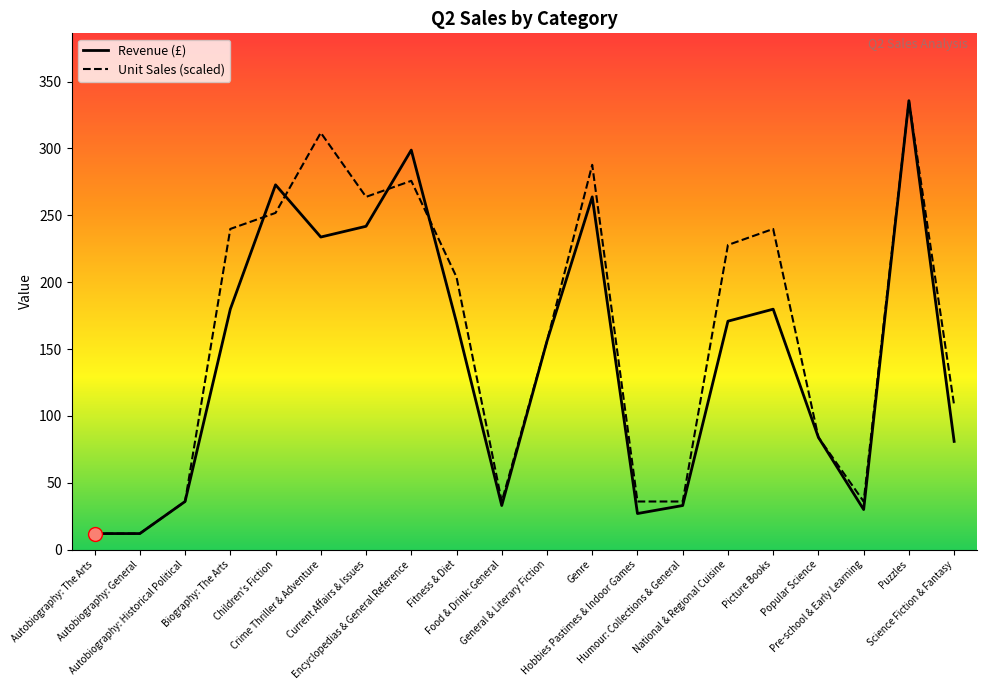

Reading left to right, transcribe all the data shown in this chart.

Unit Sales: Autobiography: The Arts=12.0	Autobiography: General=12.0	Autobiography: Historical Political=36.0	Biography: The Arts=239.8	Children's Fiction=251.8	Crime Thriller & Adventure=311.7	Current Affairs & Issues=263.8	Encyclopedias & General Reference=275.8	Fitness & Diet=203.8	Food & Drink: General=36.0	General & Literary Fiction=155.9	Genre=287.8	Hobbies Pastimes & Indoor Games=36.0	Humour: Collections & General=36.0	National & Regional Cuisine=227.8	Picture Books=239.8	Popular Science=83.9	Pre-school & Early Learning=36.0	Puzzles=335.7	Science Fiction & Fantasy=107.9
Revenue: Autobiography: The Arts=12.0	Autobiography: General=12.0	Autobiography: Historical Political=36.0	Biography: The Arts=179.8	Children's Fiction=272.8	Crime Thriller & Adventure=233.7	Current Affairs & Issues=241.8	Encyclopedias & General Reference=298.8	Fitness & Diet=169.8	Food & Drink: General=33.0	General & Literary Fiction=155.9	Genre=263.8	Hobbies Pastimes & Indoor Games=27.0	Humour: Collections & General=33.0	National & Regional Cuisine=170.8	Picture Books=179.8	Popular Science=83.9	Pre-school & Early Learning=30.0	Puzzles=335.7	Science Fiction & Fantasy=80.9